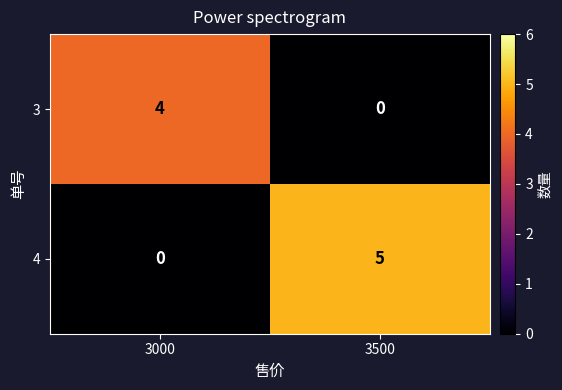

List the series in order of their overall mean, lowest first.

3, 4